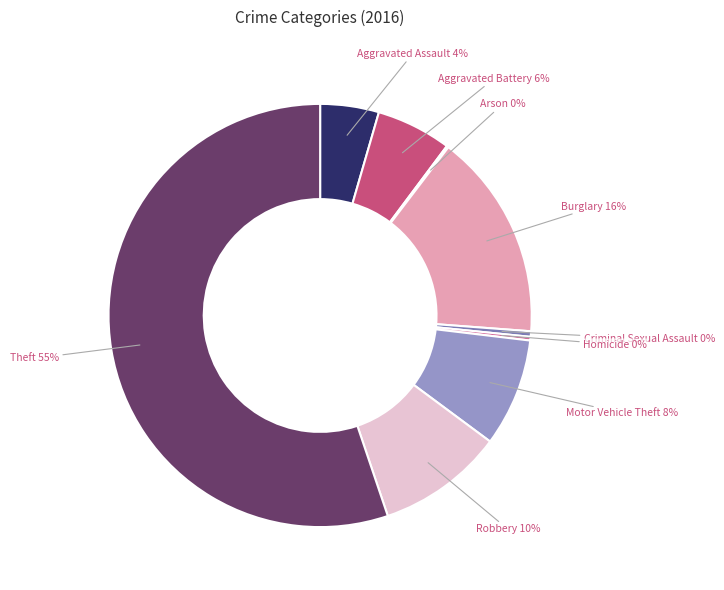

What is the largest slice in the pie chart?

Theft